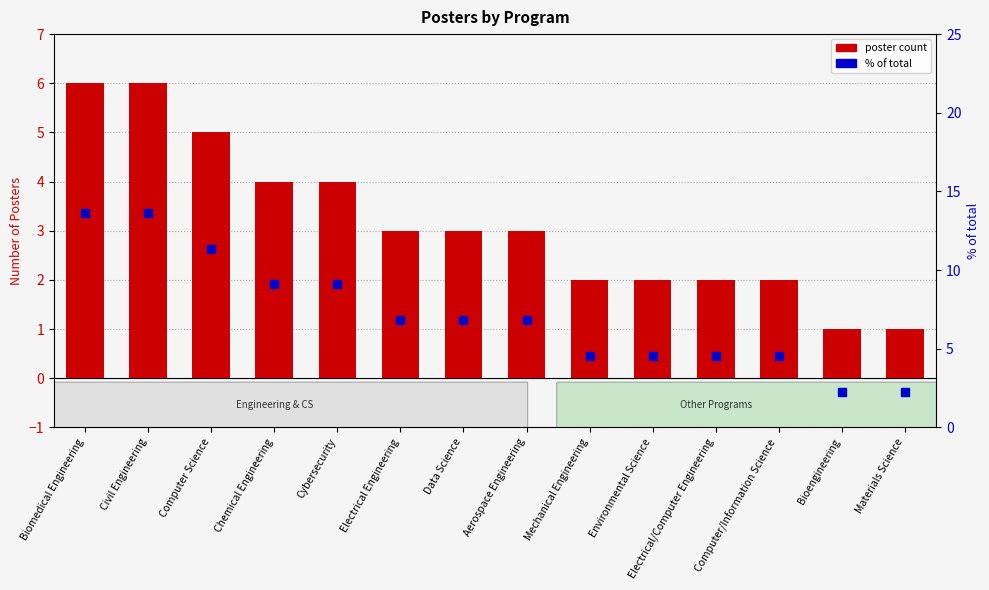

At which label does % of total first exceed 6?

Biomedical Engineering